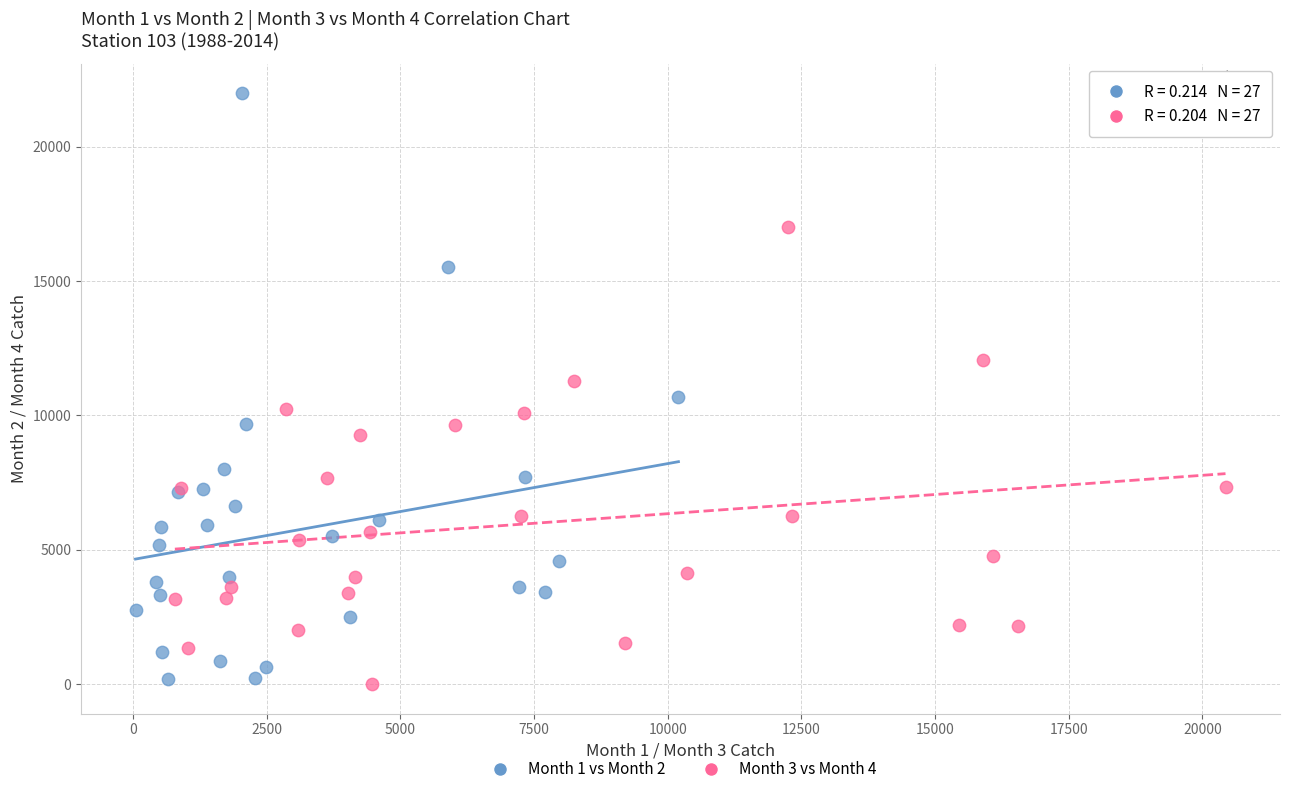

Which series reaches the maximum Y coordinate?

Month 1 vs Month 2